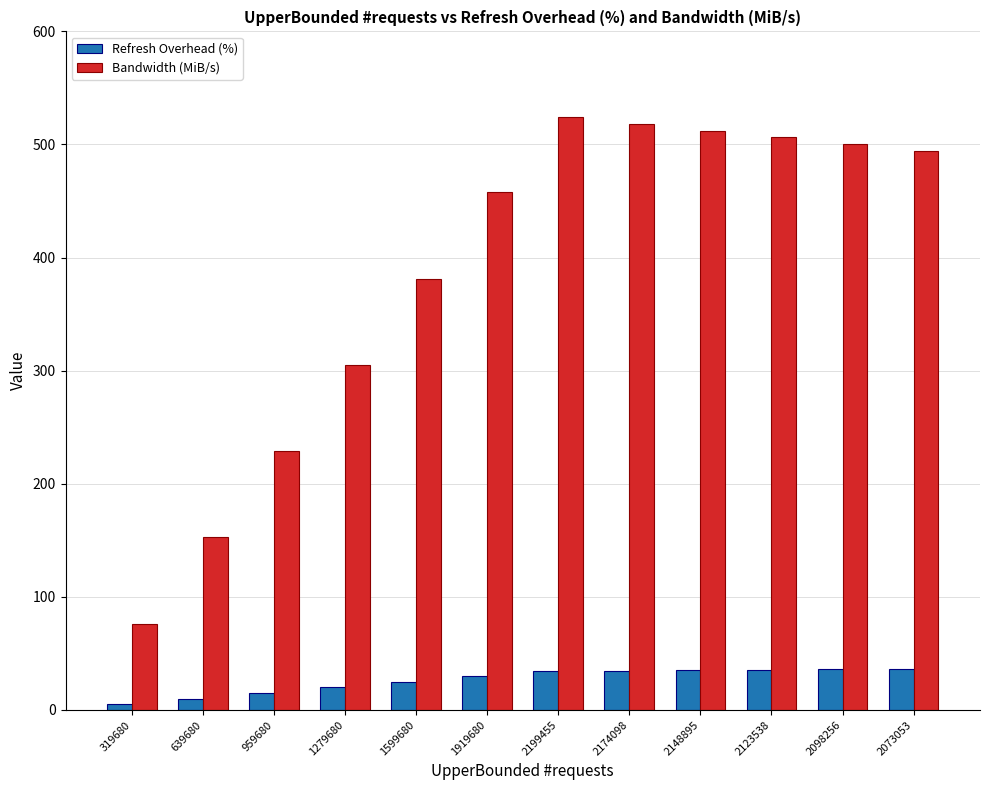

At 639680, list the series in order from smallest to largest.

Refresh Overhead (%), Bandwidth (MiB/s)